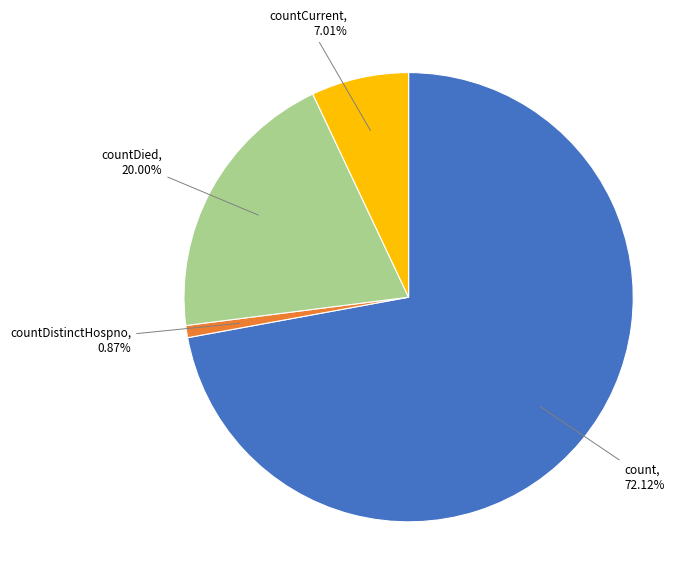

To the nearest percent, what is the average slice percentage?

25%